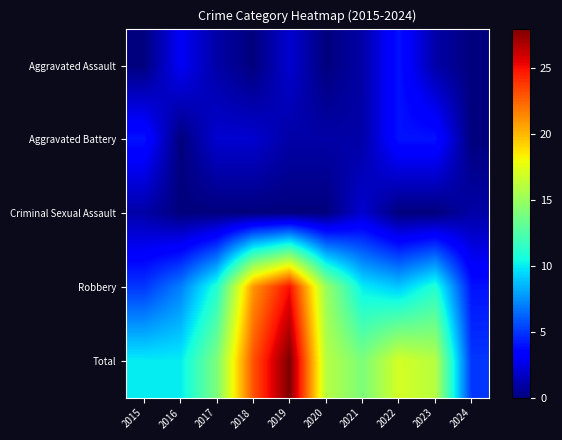

Reading left to right, extract all data points from this chart.

Aggravated Assault: 2015=0	2016=3	2017=1	2018=0	2019=2	2020=0	2021=1	2022=4	2023=1	2024=0
Aggravated Battery: 2015=4	2016=0	2017=2	2018=2	2019=1	2020=1	2021=1	2022=4	2023=4	2024=0
Criminal Sexual Assault: 2015=1	2016=0	2017=0	2018=0	2019=0	2020=0	2021=2	2022=0	2023=0	2024=1
Robbery: 2015=5	2016=7	2017=11	2018=21	2019=25	2020=15	2021=10	2022=9	2023=11	2024=4
Total: 2015=10	2016=10	2017=14	2018=23	2019=28	2020=16	2021=14	2022=17	2023=16	2024=5